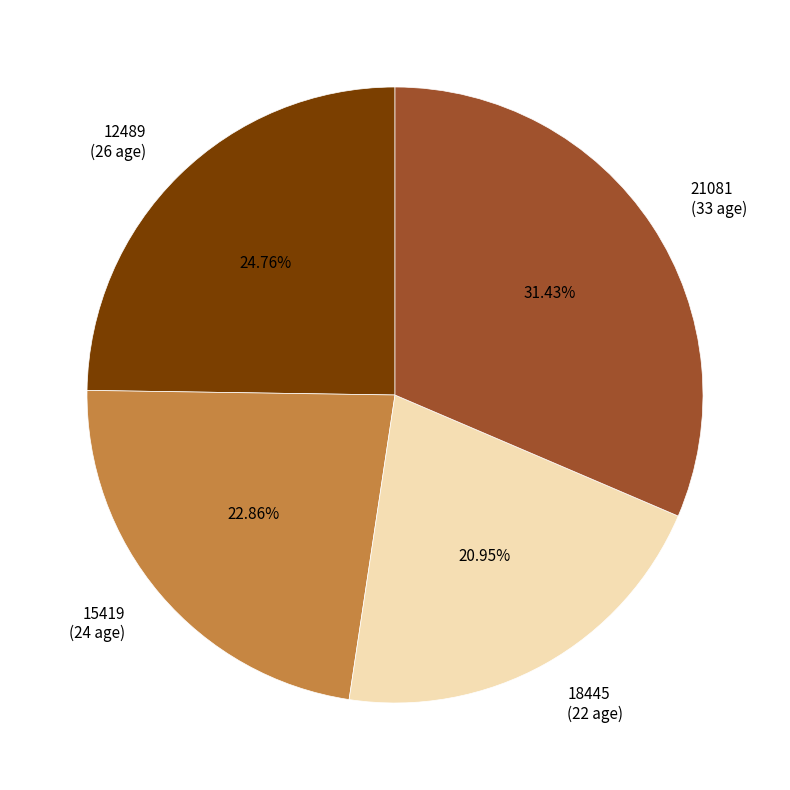

Does 15419 account for over 50% of the chart?

No